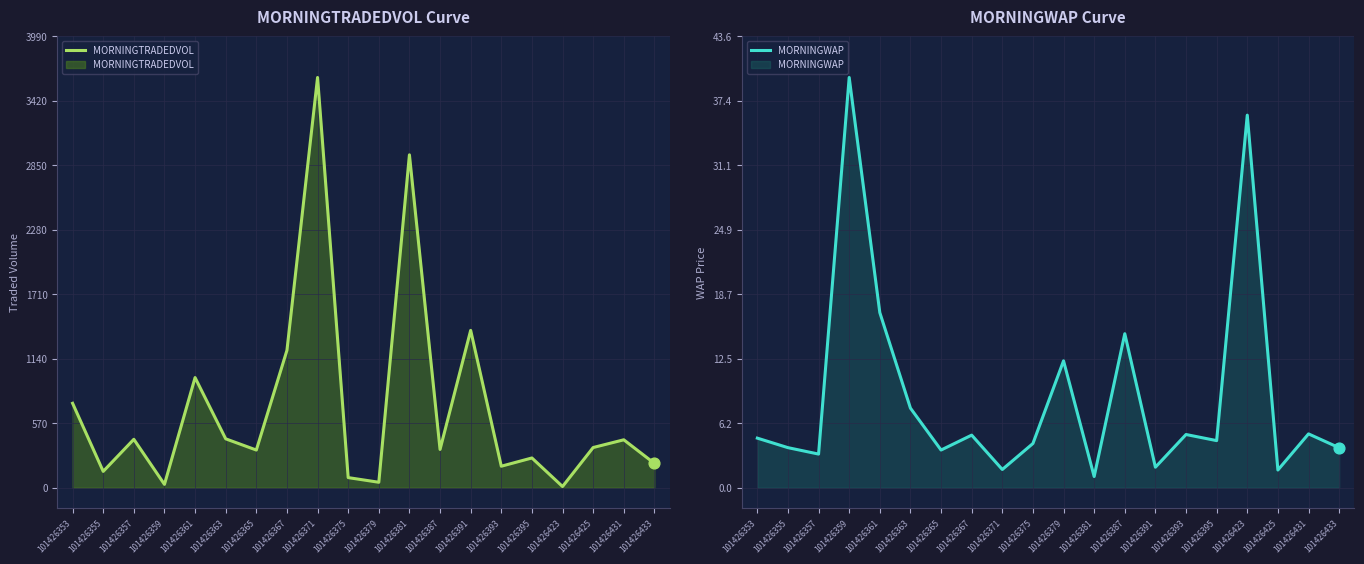

Is the value of MORNINGWAP at 101426379 greater than the value of MORNINGTRADEDVOL at 101426431?

No